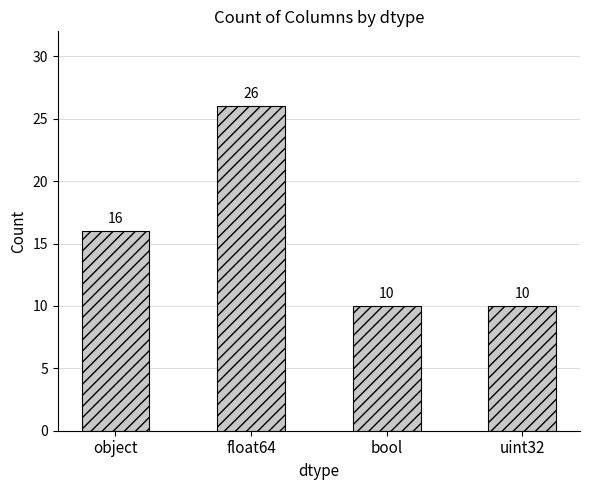

How many distinct data groups are displayed?

1